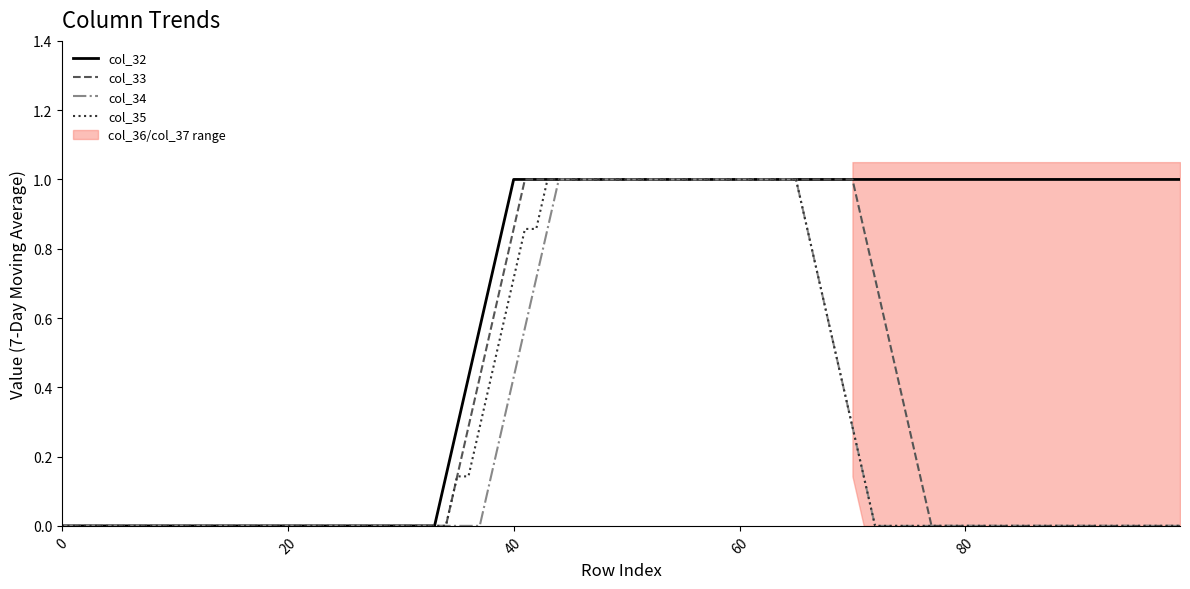

What is the difference between the maximum and second lowest values in the col_35 series?

1.0